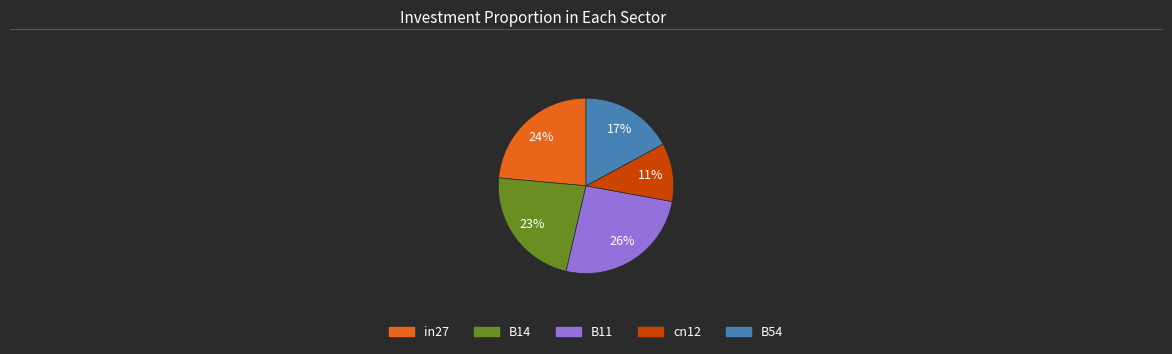

The B11 slice represents 14% of the pie. True or false?

False